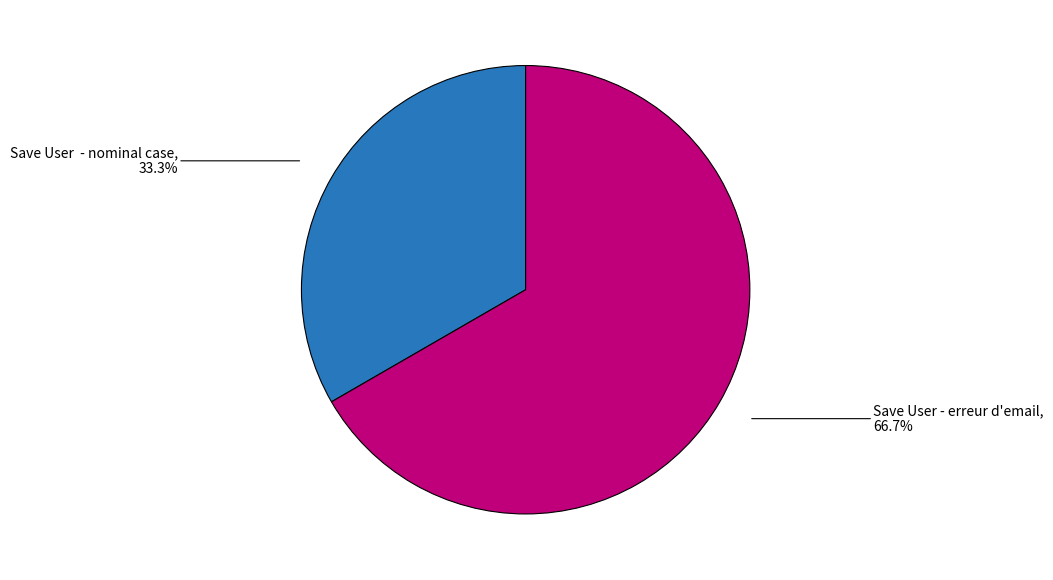

To the nearest percent, what is the average slice percentage?

50%